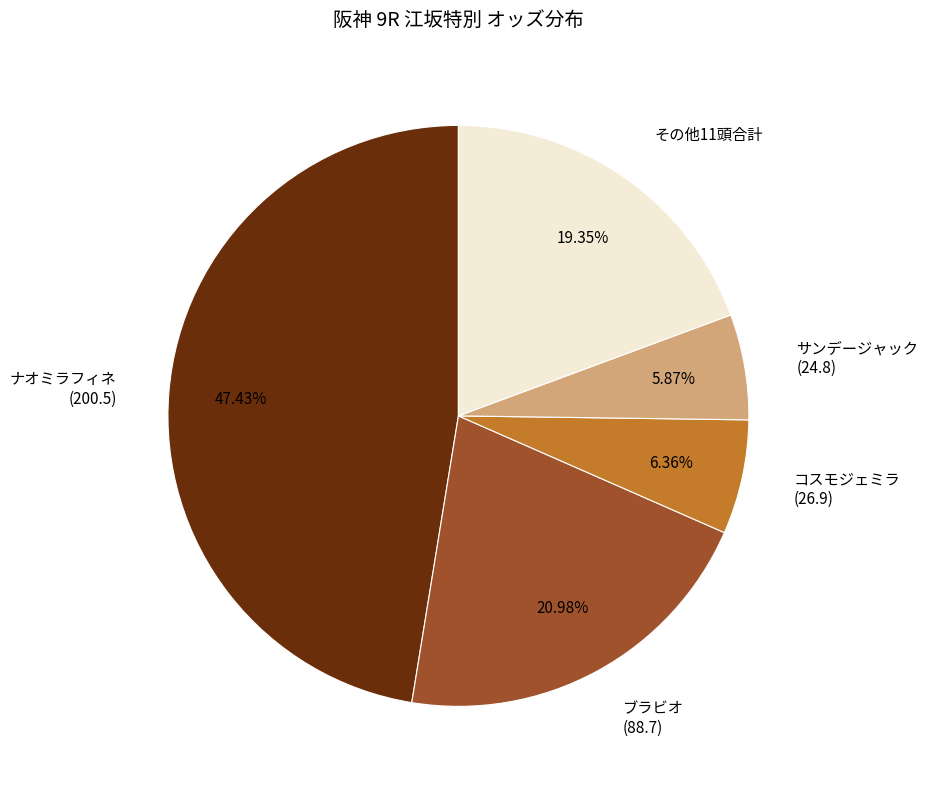

Does any single category account for the majority?

No